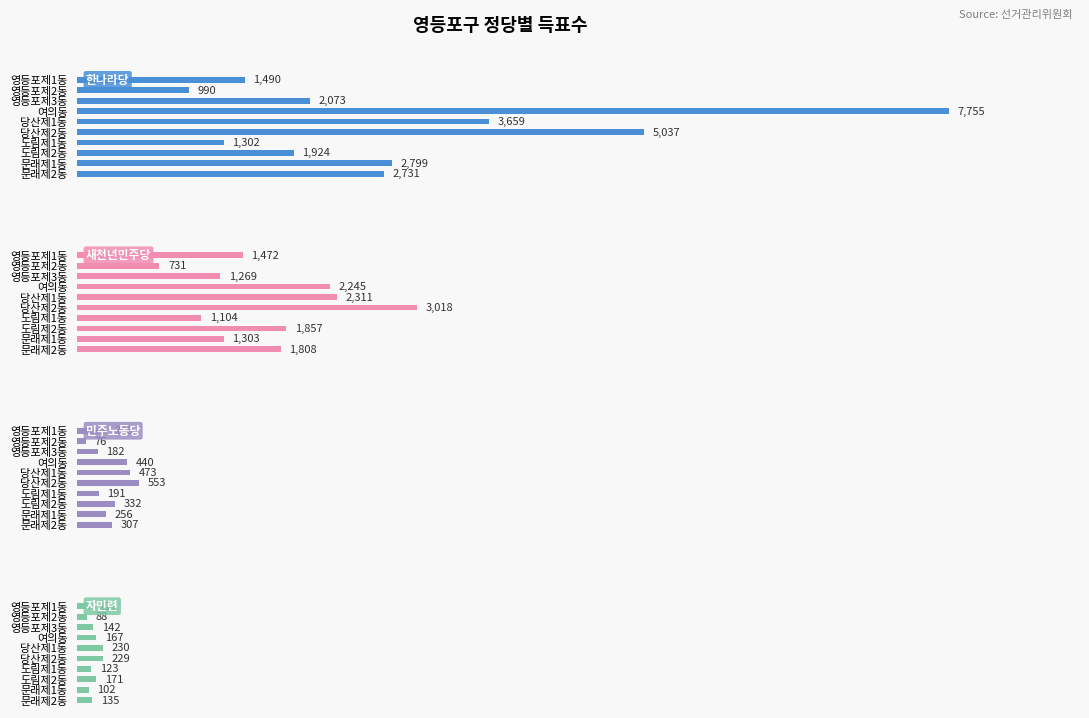

What is the value of the 새천년민주당 bar at the 7th from the left?

1104